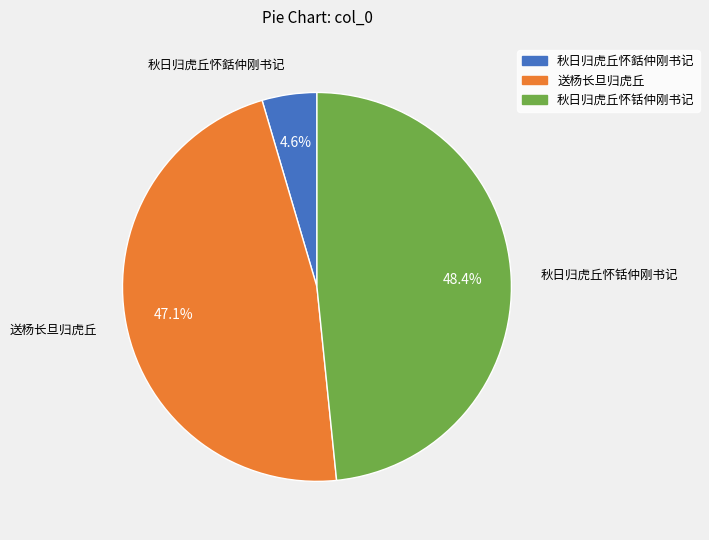

Is there a majority slice in this chart?

No